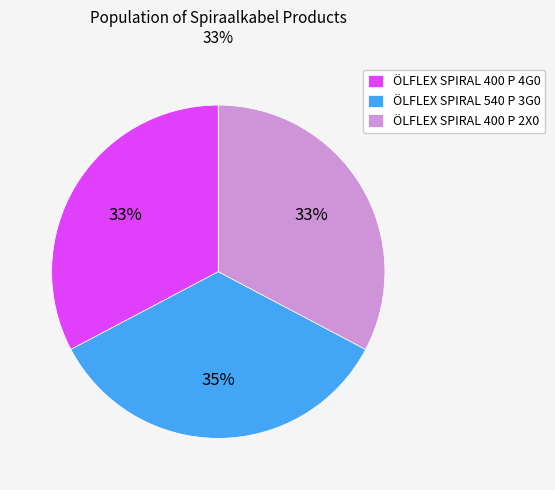

What percentage is the ÖLFLEX SPIRAL 540 P 3G0 slice, to the nearest percent?

35%